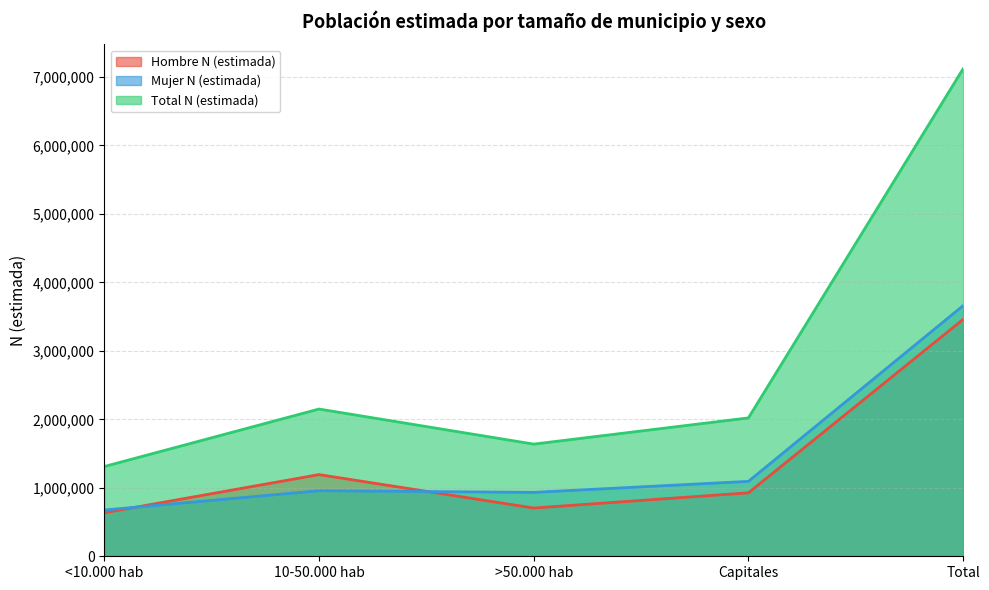

Which series has the widest spread of values?

Total N (estimada)